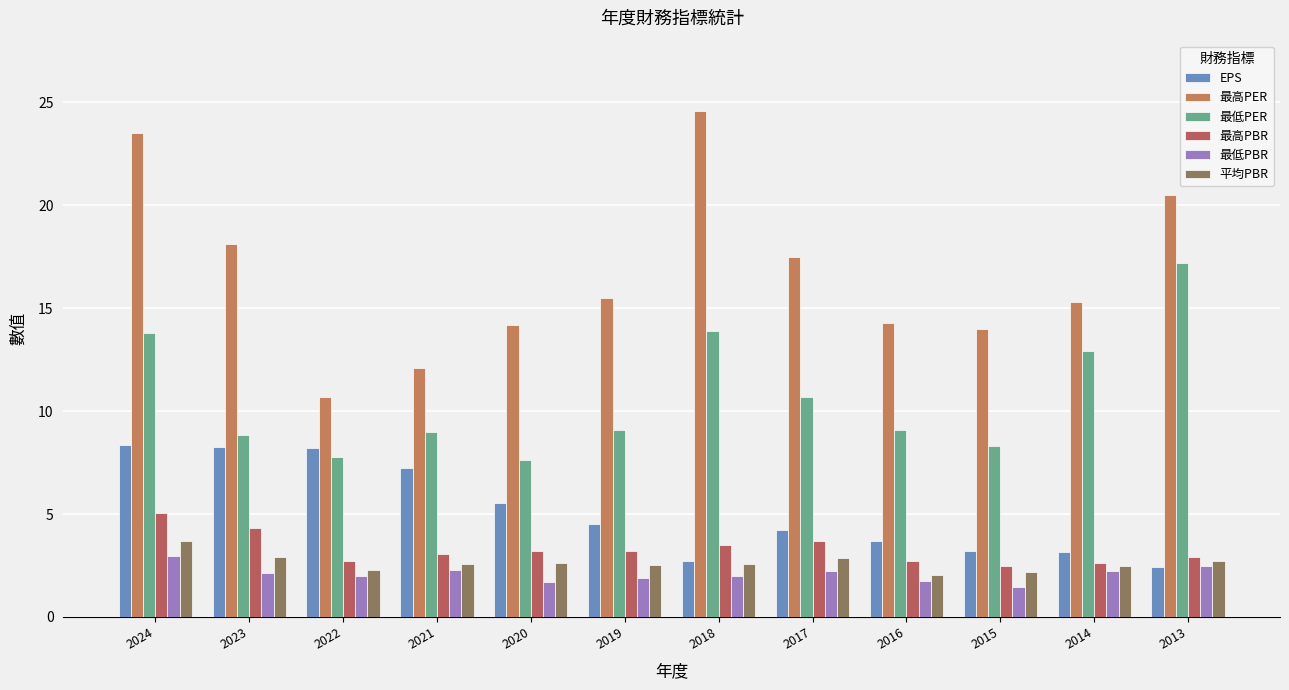

At 2016, list the series in order from smallest to largest.

最低PBR, 平均PBR, 最高PBR, EPS, 最低PER, 最高PER